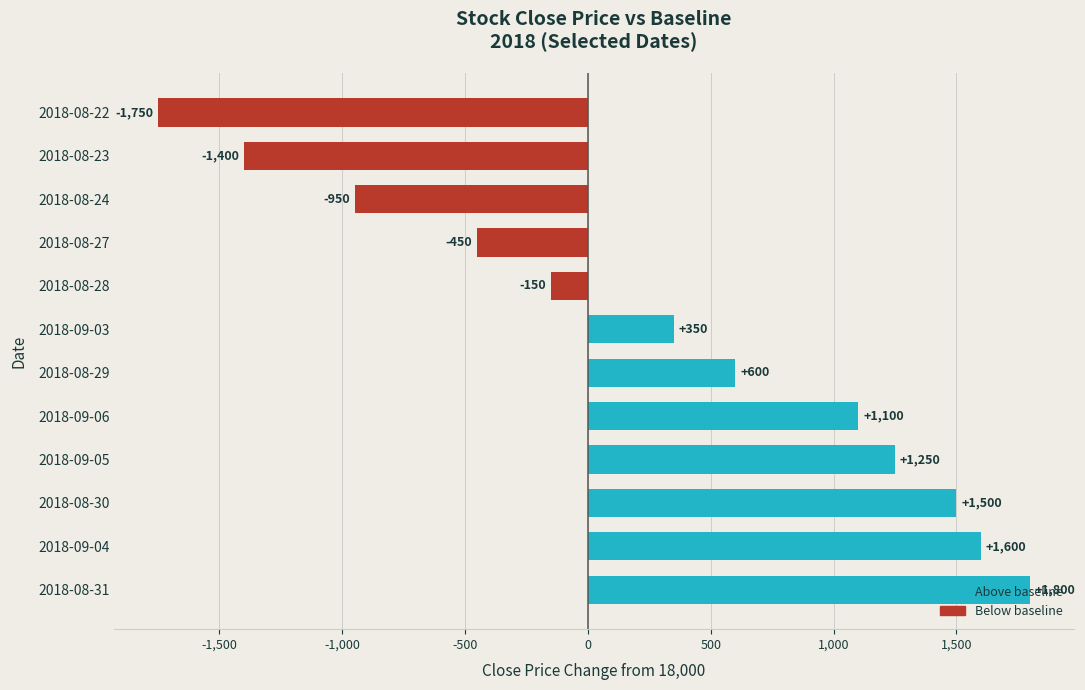

What value does the data have at 2018-08-30?

1500